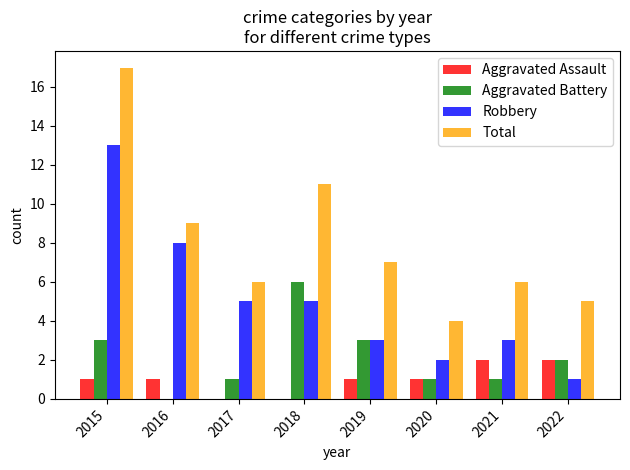

The value of Aggravated Battery at 2020 is 1. True or false?

True